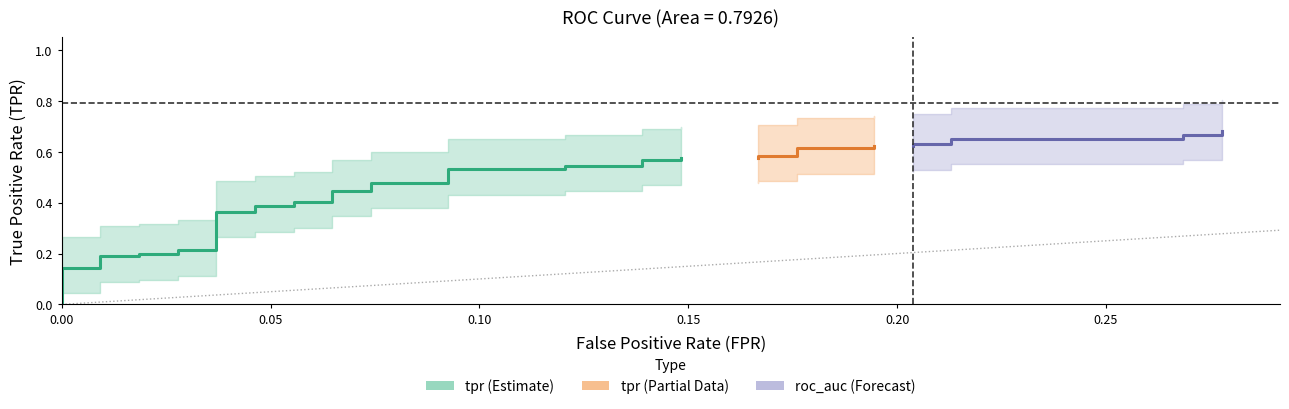

True or false: tpr and fpr cross at least once.

False